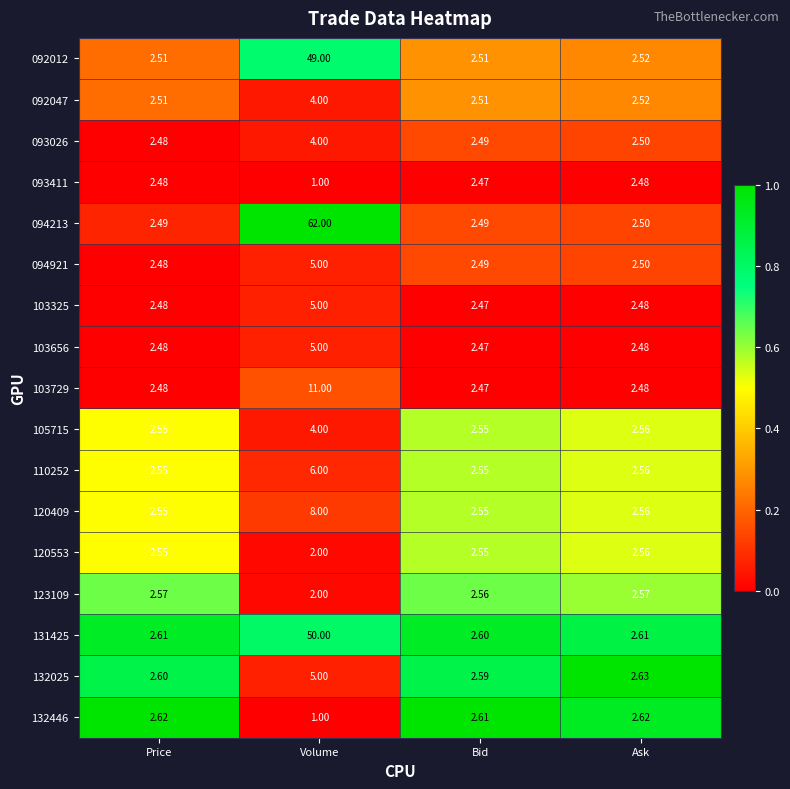

At which category is the sum across all series the highest?

Volume